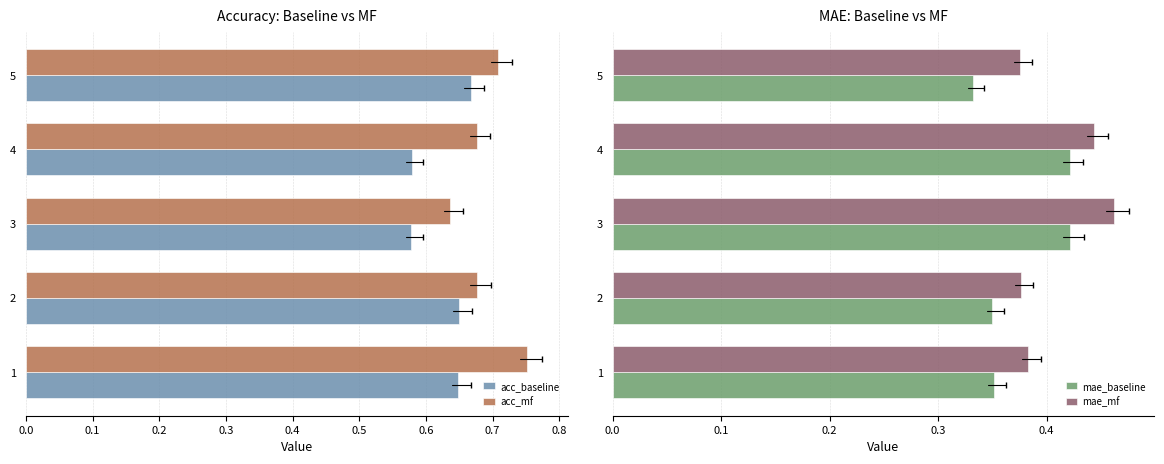

The value of acc_mf at 1 is 0.3. True or false?

False